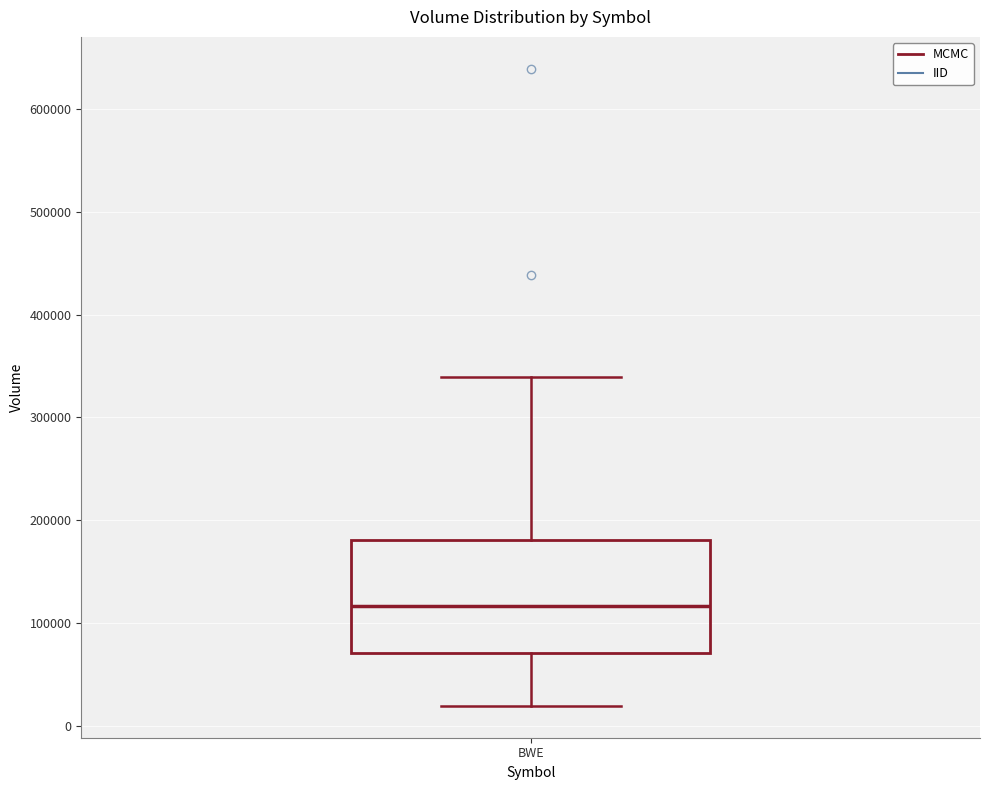

Where does the median line of the box for BWE sit on the y-axis? The values are not printed on the chart, so give them approximately, as read against the axis.

120000